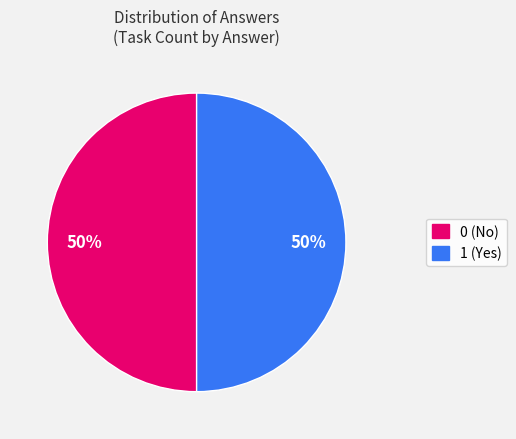

Combined, do 1 and 0 account for over 50%?

Yes